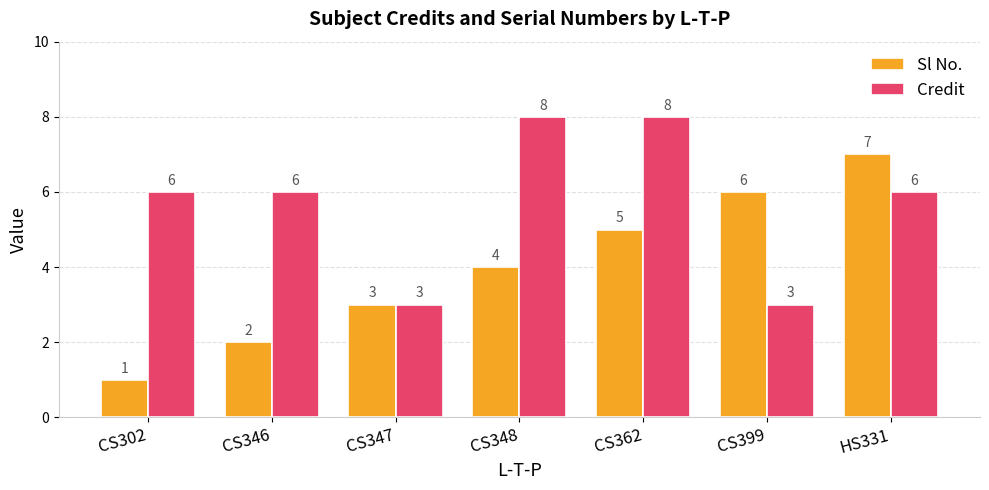

The Credit series shows 8 at CS348. True or false?

True